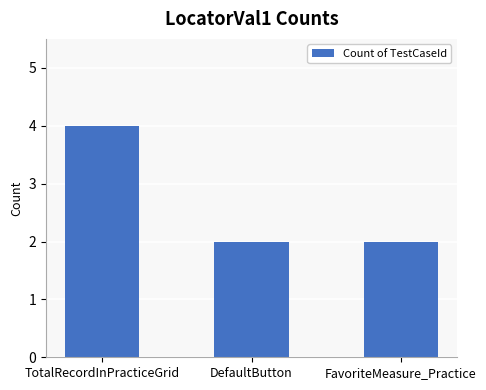

Reading left to right, transcribe all the data shown in this chart.

4	2	2